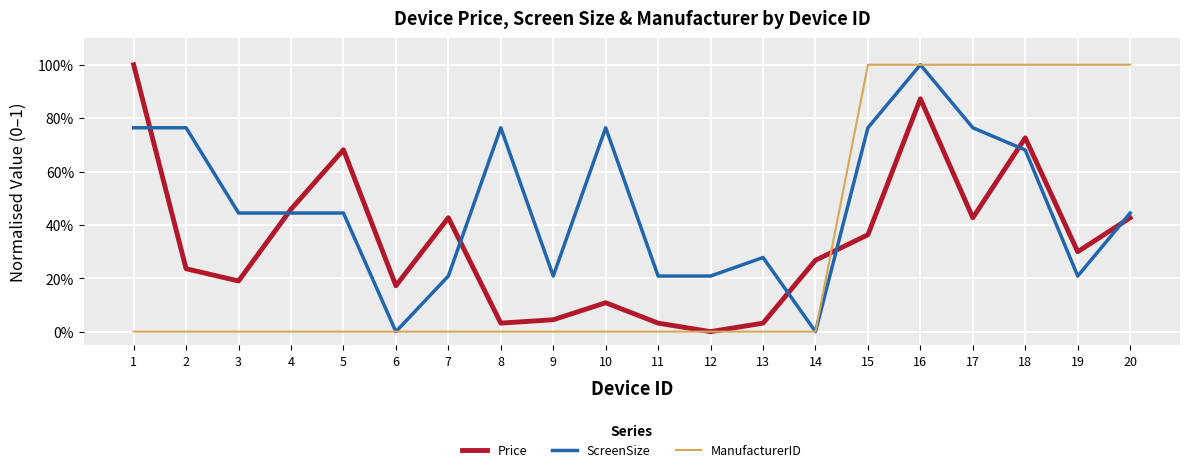

Does the chart have visible grid lines?

Yes